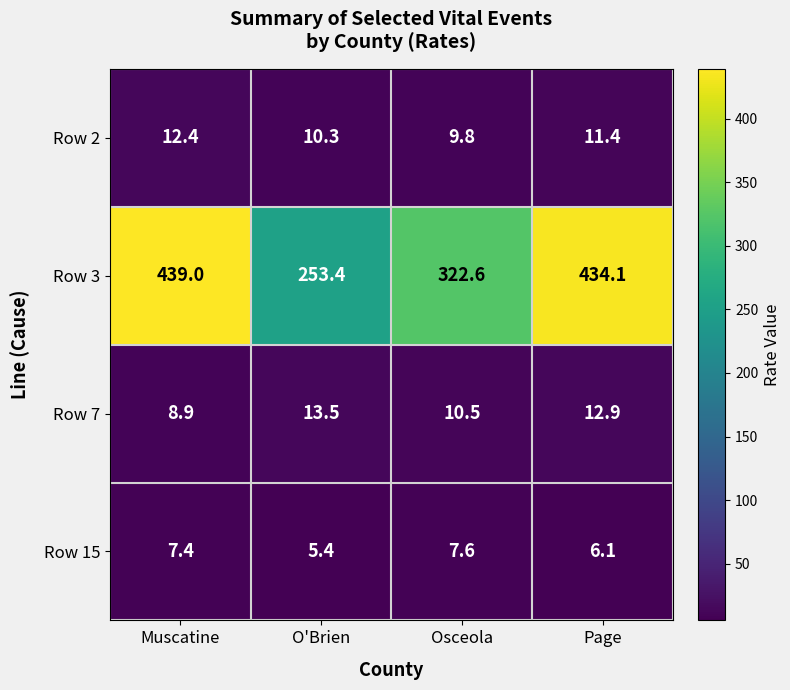

The value of Row 7 at O'Brien is 3.5. True or false?

False